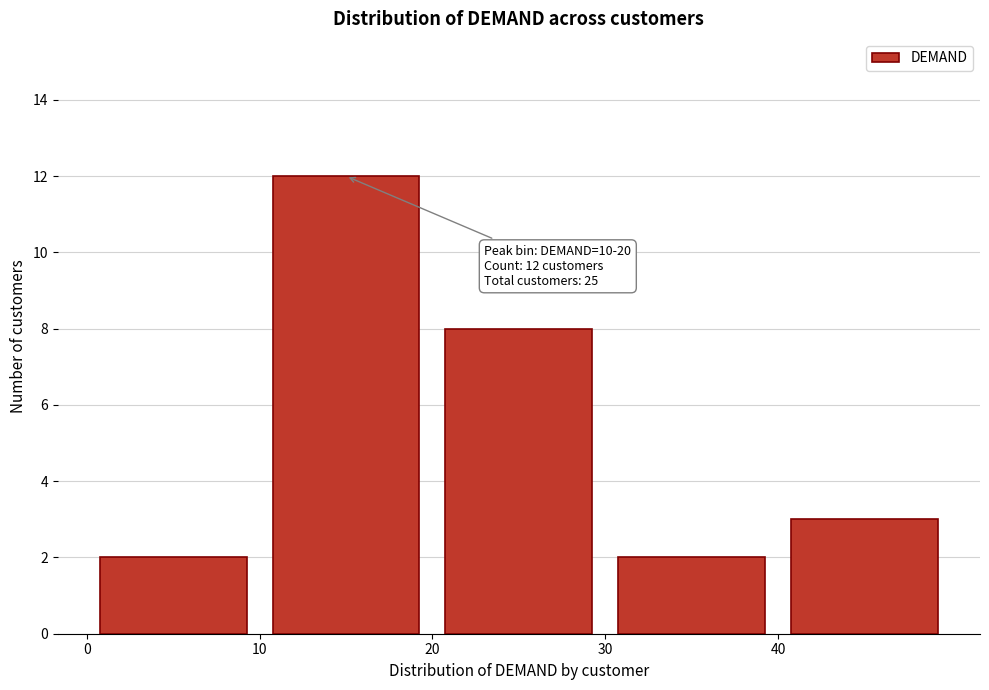

Which range on the x-axis has the tallest bar?

10 to 20